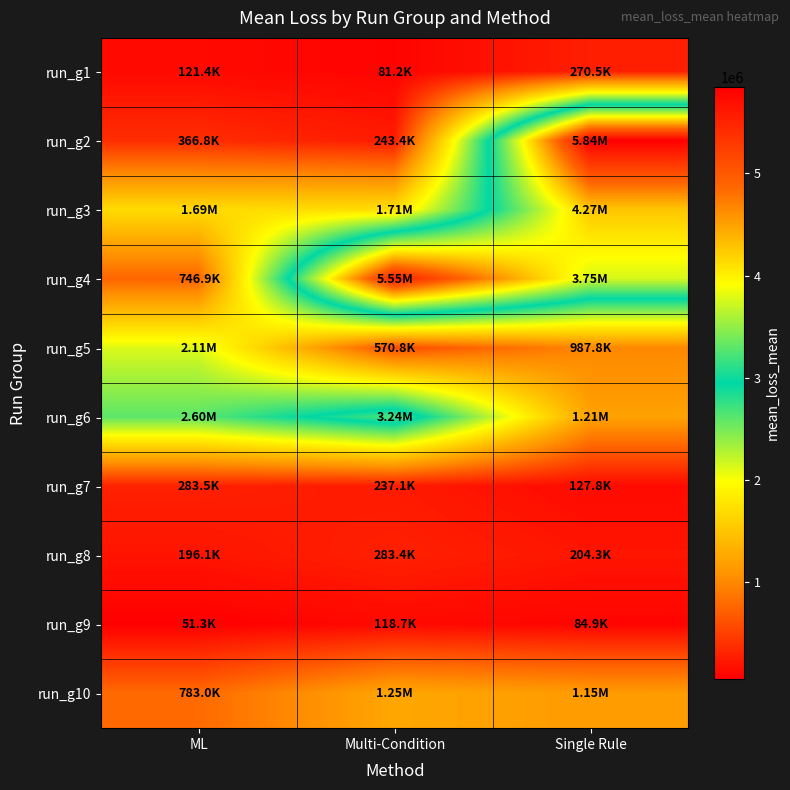

Reading left to right, list all the values displayed in this chart.

run_g1: ML=121373.7	Multi-Condition=81190.8	Single Rule=270463.9
run_g2: ML=366781.0	Multi-Condition=243425.9	Single Rule=5842604.6
run_g3: ML=1689175.3	Multi-Condition=1711241.4	Single Rule=4267619.1
run_g4: ML=746934.1	Multi-Condition=5550496.6	Single Rule=3754155.9
run_g5: ML=2114743.9	Multi-Condition=570803.1	Single Rule=987757.4
run_g6: ML=2595686.2	Multi-Condition=3237740.7	Single Rule=1205510.2
run_g7: ML=283465.4	Multi-Condition=237144.8	Single Rule=127766.6
run_g8: ML=196056.5	Multi-Condition=283425.3	Single Rule=204320.6
run_g9: ML=51339.7	Multi-Condition=118713.8	Single Rule=84873.0
run_g10: ML=783034.2	Multi-Condition=1248170.1	Single Rule=1149688.5